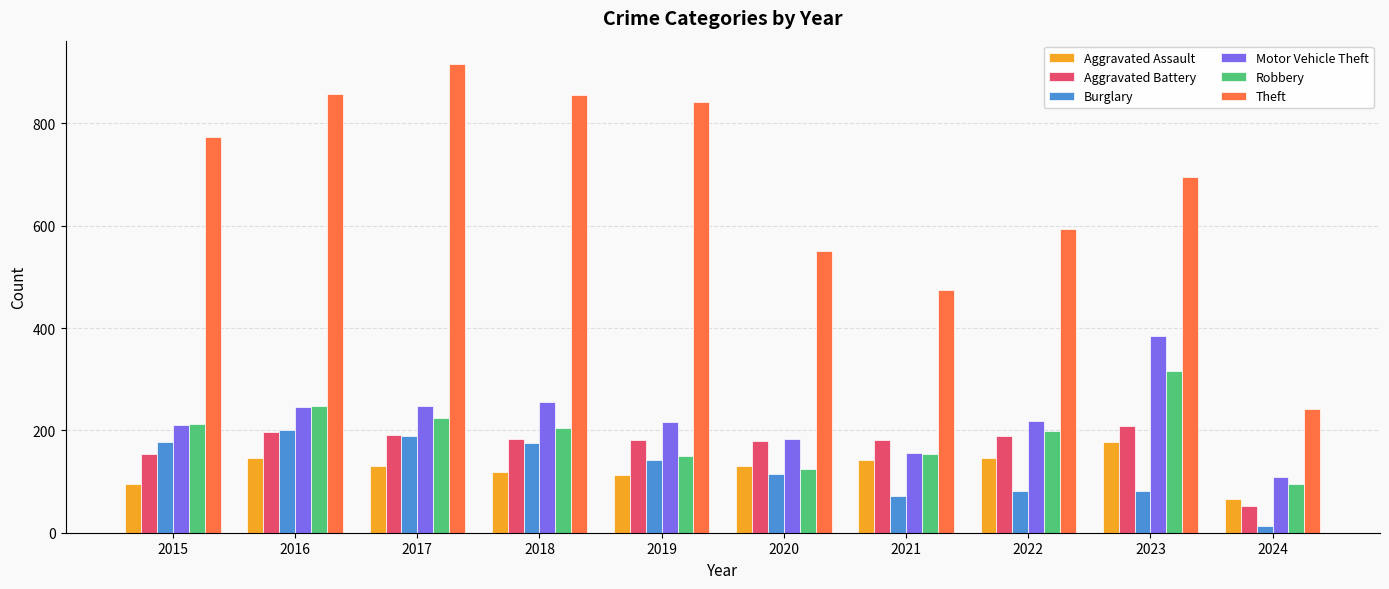

What is the maximum value shown in the chart?

916